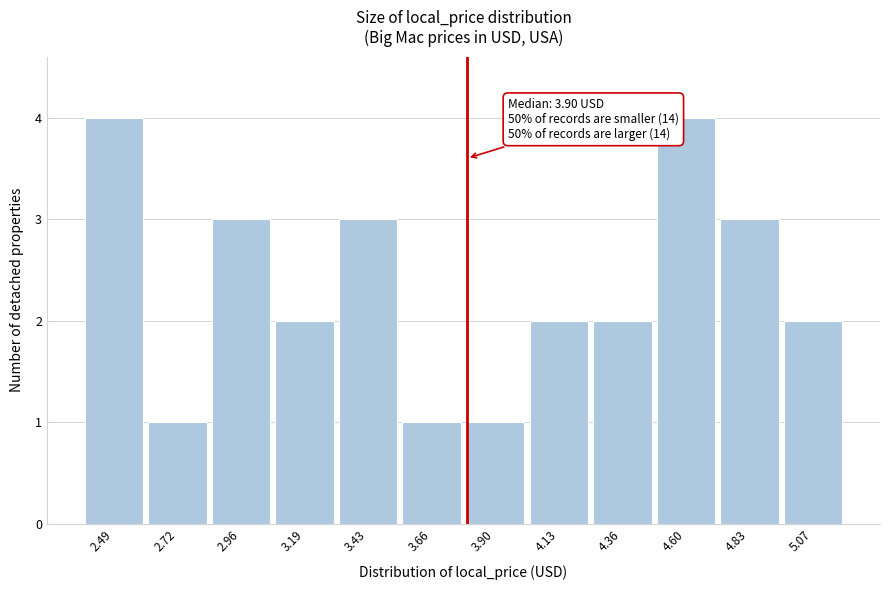

Reading right to left, what are all the values shown in this chart?

2	3	4	2	2	1	1	3	2	3	1	4